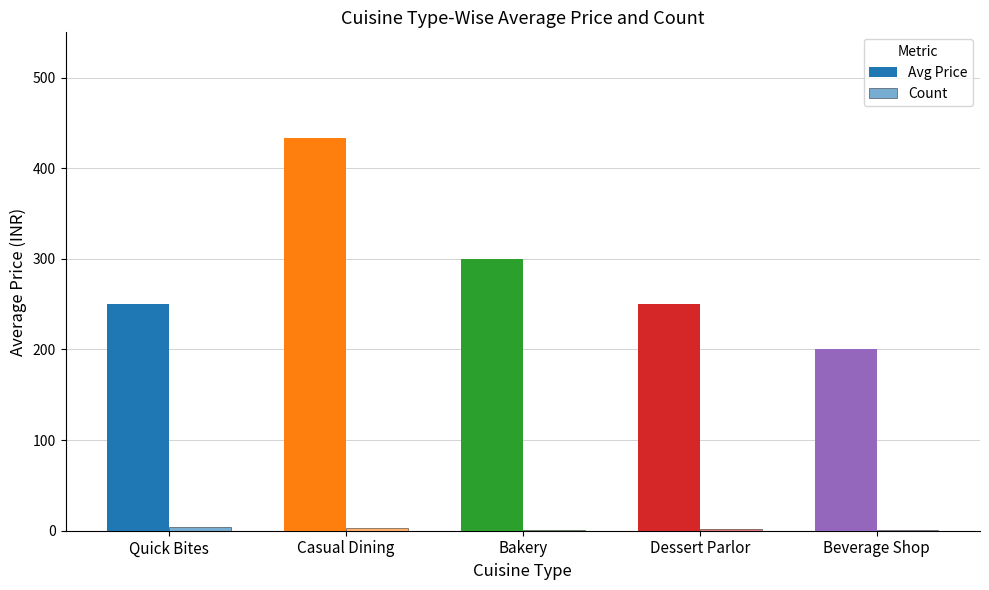

Which series has the largest range (max minus min)?

Avg Price